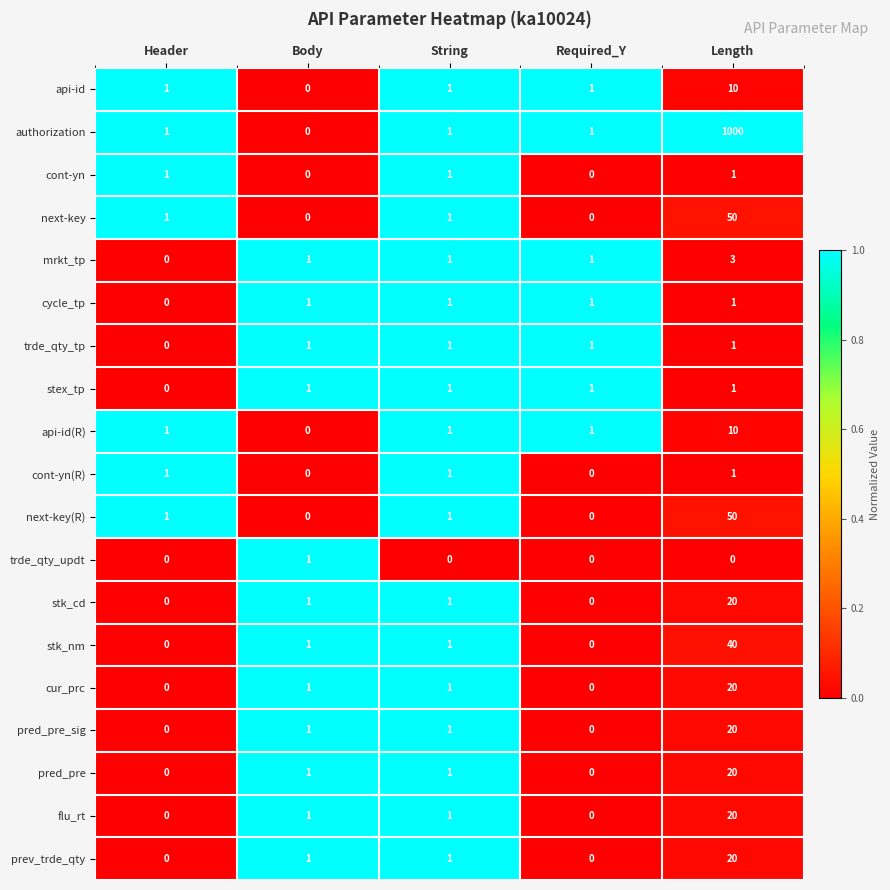

At which category is the sum across all series the highest?

Length